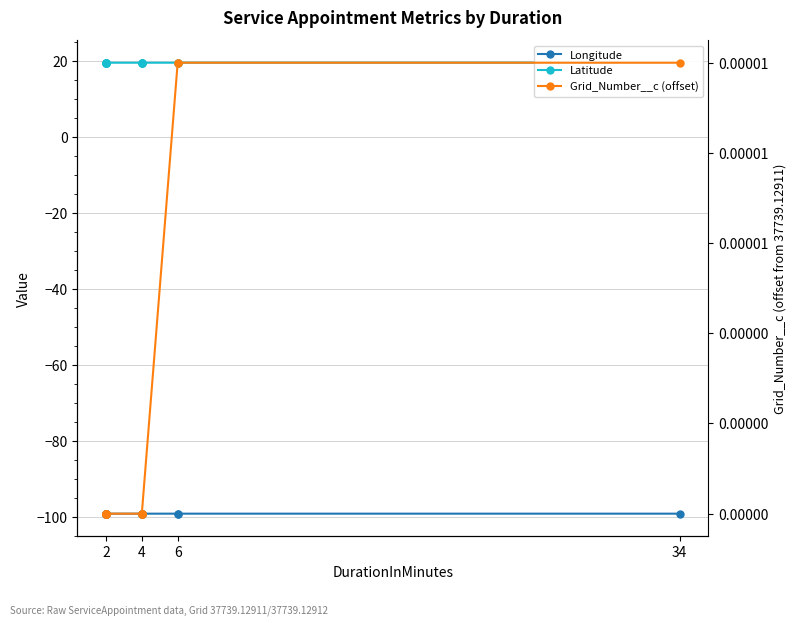

Is it true that Grid_Number__c (offset) equals 0.0 at 2?

True